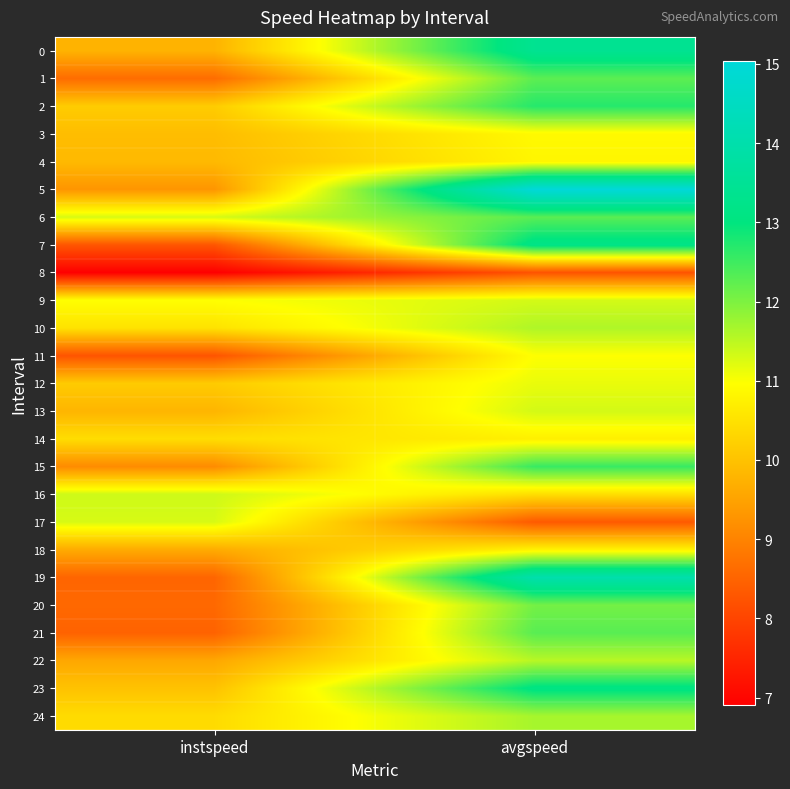

What is the greatest value displayed?

15.0